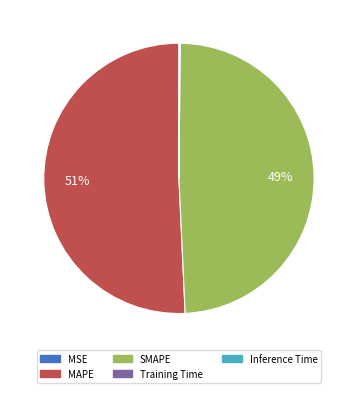

What is the largest slice in the pie chart?

MAPE